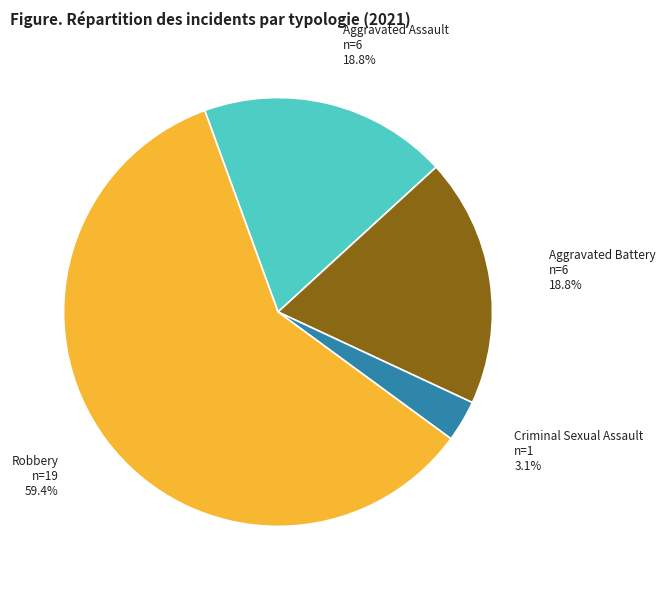

Does Aggravated Assault represent more than half of the total?

No